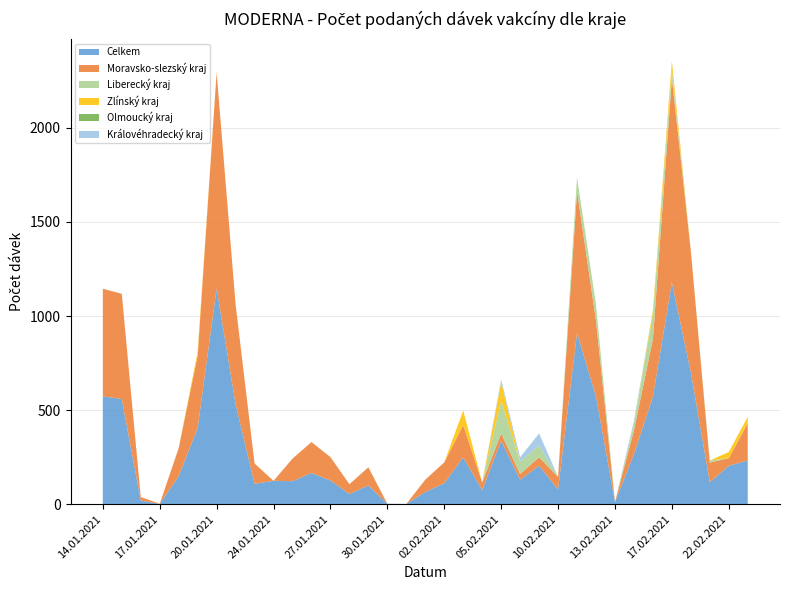

Reading left to right, transcribe all the data shown in this chart.

Celkem: 573	559	19	1	149	405	1147	531	108	124	122	166	126	54	99	2	1	65	111	249	74	337	130	204	78	910	572	11	266	571	1178	701	116	204	232
Moravsko-slezský kraj: 572	559	19	1	149	385	1147	531	108	0	120	164	124	52	97	0	0	65	111	171	41	39	30	45	67	753	404	0	125	307	1086	644	105	40	198
Liberecký kraj: 0	0	0	0	0	0	0	0	0	0	0	0	0	0	0	0	0	0	0	0	0	173	66	63	0	74	85	0	34	130	43	0	11	0	1
Zlínský kraj: 0	0	0	0	0	20	0	0	0	0	0	0	0	0	0	0	0	0	0	78	0	100	0	0	0	0	0	0	0	22	49	0	0	33	33
Olmoucký kraj: 0	0	0	0	0	0	0	0	0	0	0	0	0	0	0	0	0	0	0	0	0	0	0	0	0	0	0	0	0	0	0	0	0	0	0
Královéhradecký kraj: 0	0	0	0	0	0	0	0	0	0	0	0	0	0	0	0	0	0	0	0	0	14	23	64	0	0	0	0	18	0	0	0	0	0	0